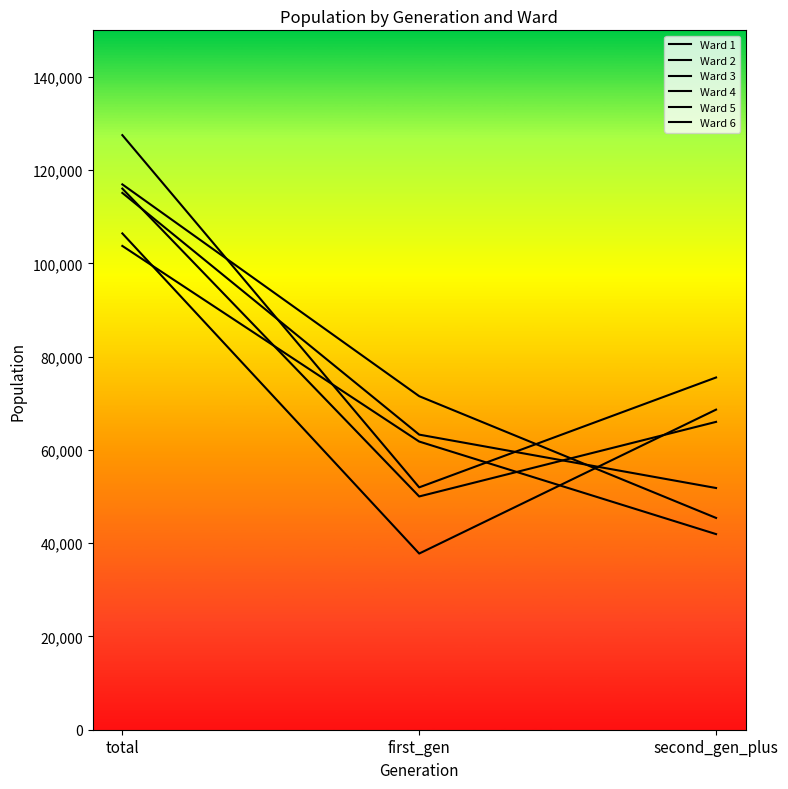

How many lines are shown in the chart?

6